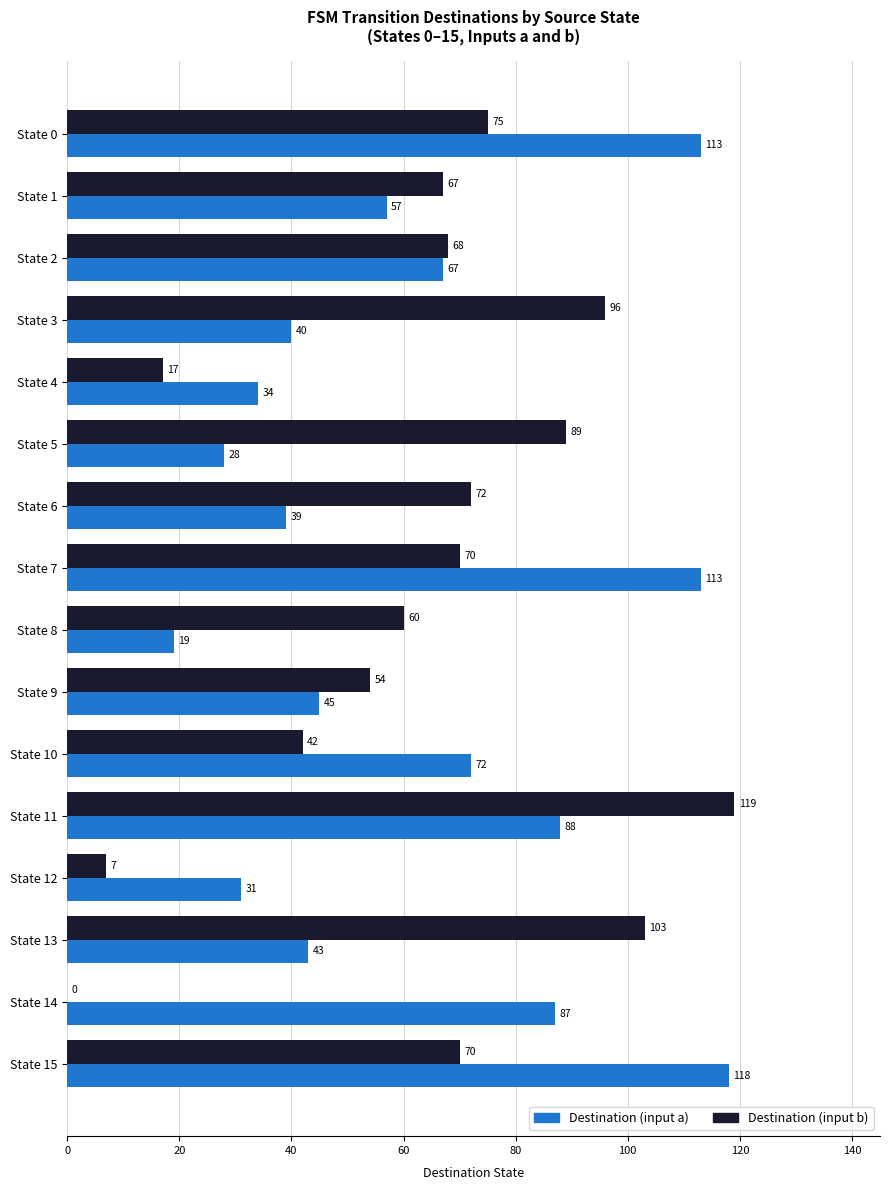

Which series has the widest spread of values?

Destination (input b)